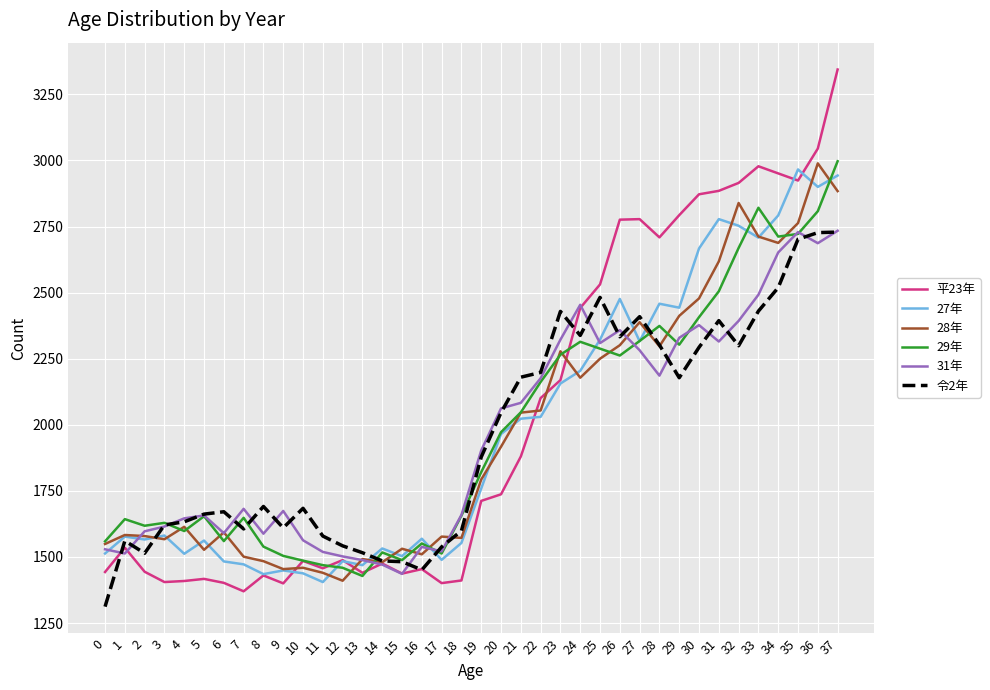

The value of 31年 at 14 is 1471. True or false?

True